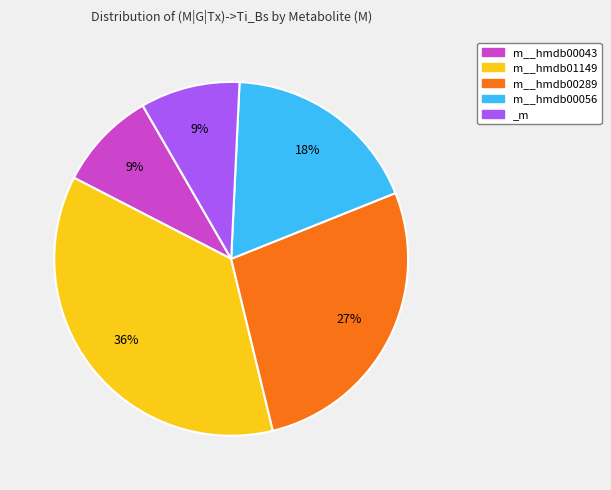

Which has a higher value, _m or m__hmdb00289?

m__hmdb00289